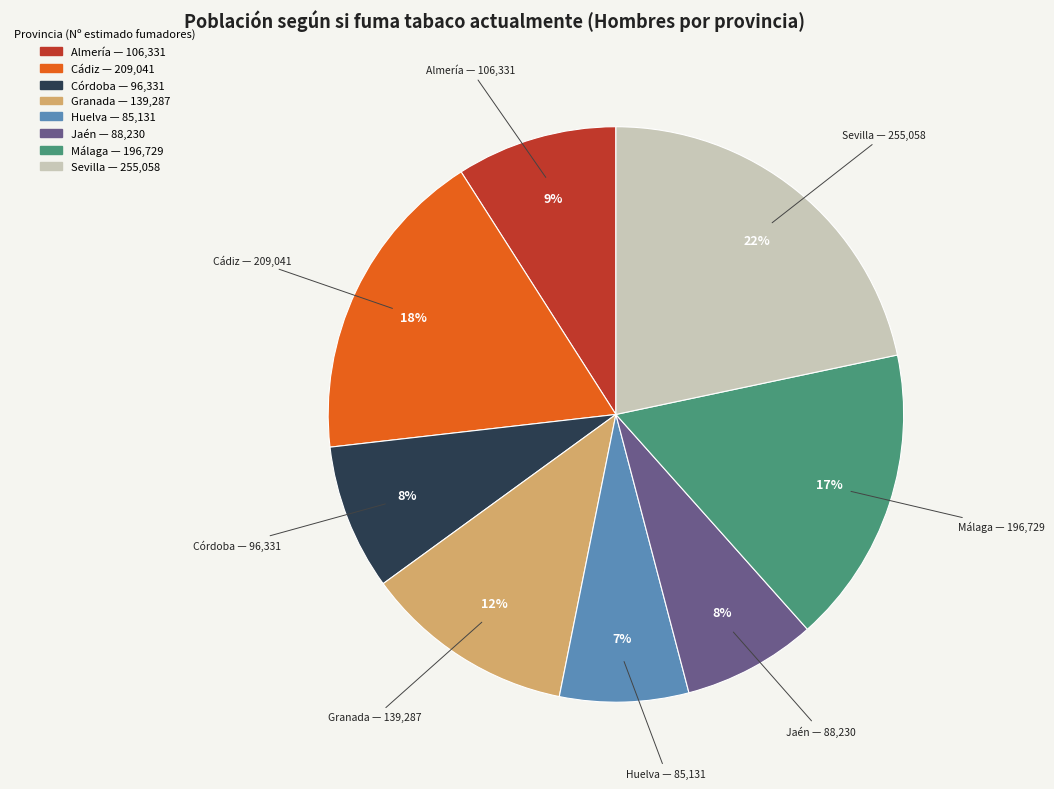

Does any single category account for the majority?

No